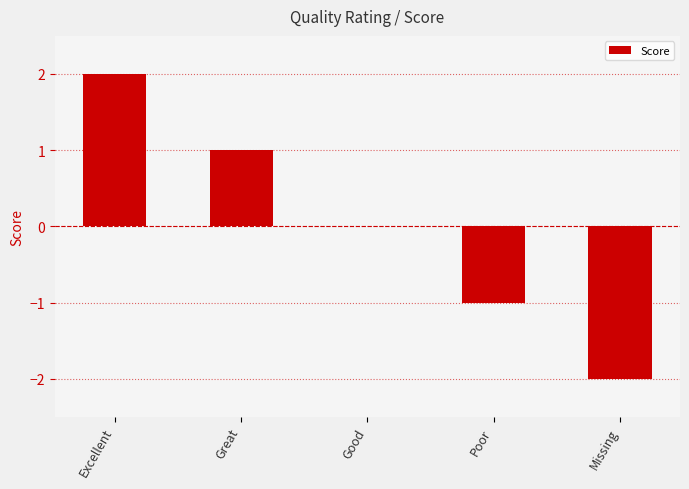

Which label corresponds to the largest value in the chart?

Excellent